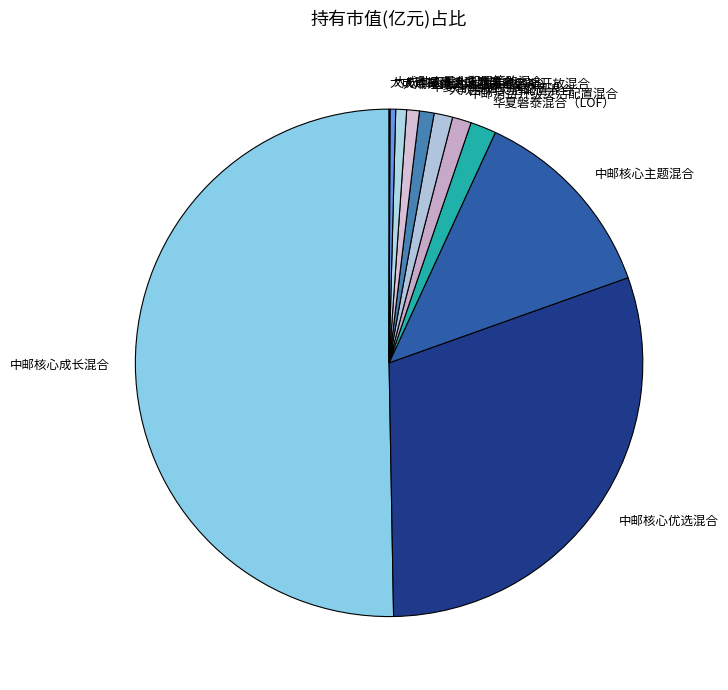

Is 中邮绝对收益策略定期开放混合 the majority of the pie?

No